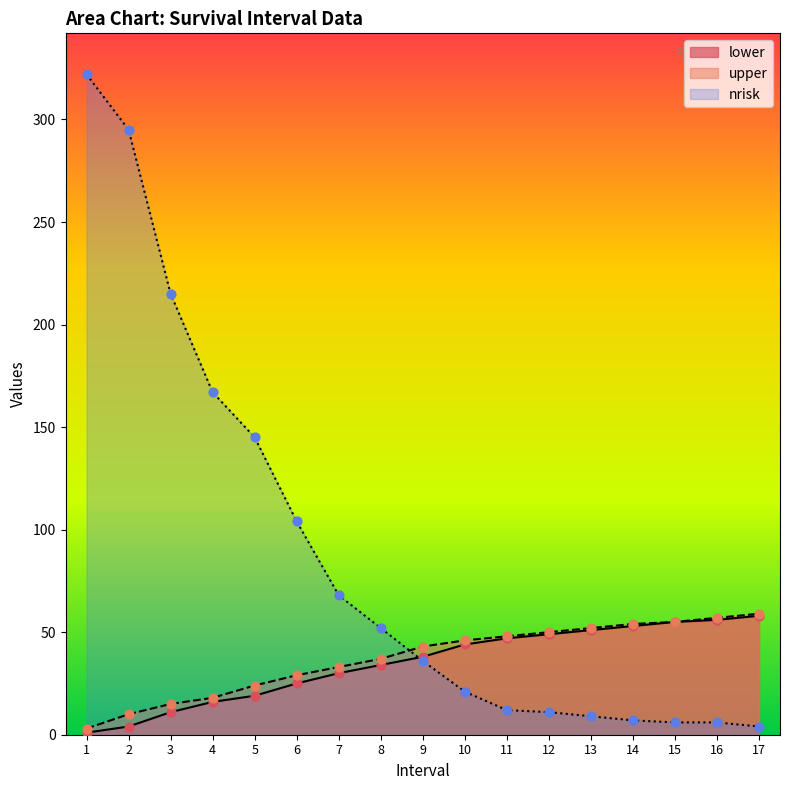

What are all the series names shown in the legend?

lower, upper, nrisk